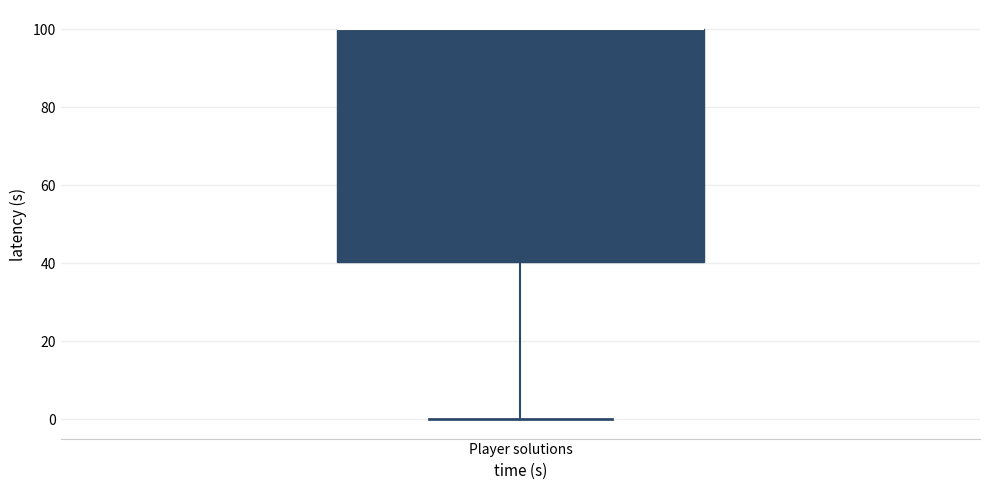

Read this box plot against the y-axis: the position of the median line, the range covered by the box, and the ends of both whiskers. The values are not printed on the chart, so give them approximately, as read against the axis.

median 100 (drawn on the box's upper edge), box 40 to 100, whiskers 0 to 100